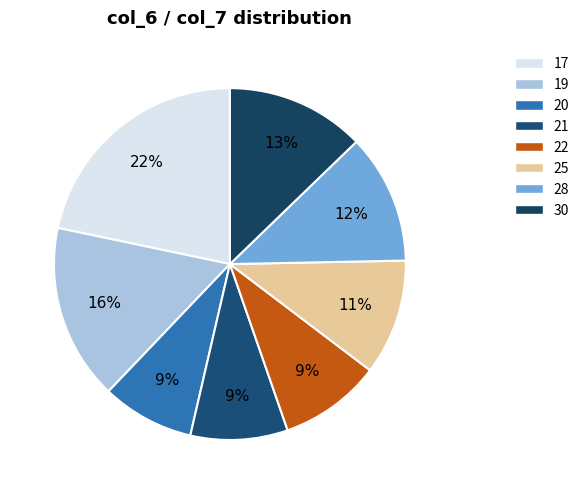

How many segments does this pie chart have?

8